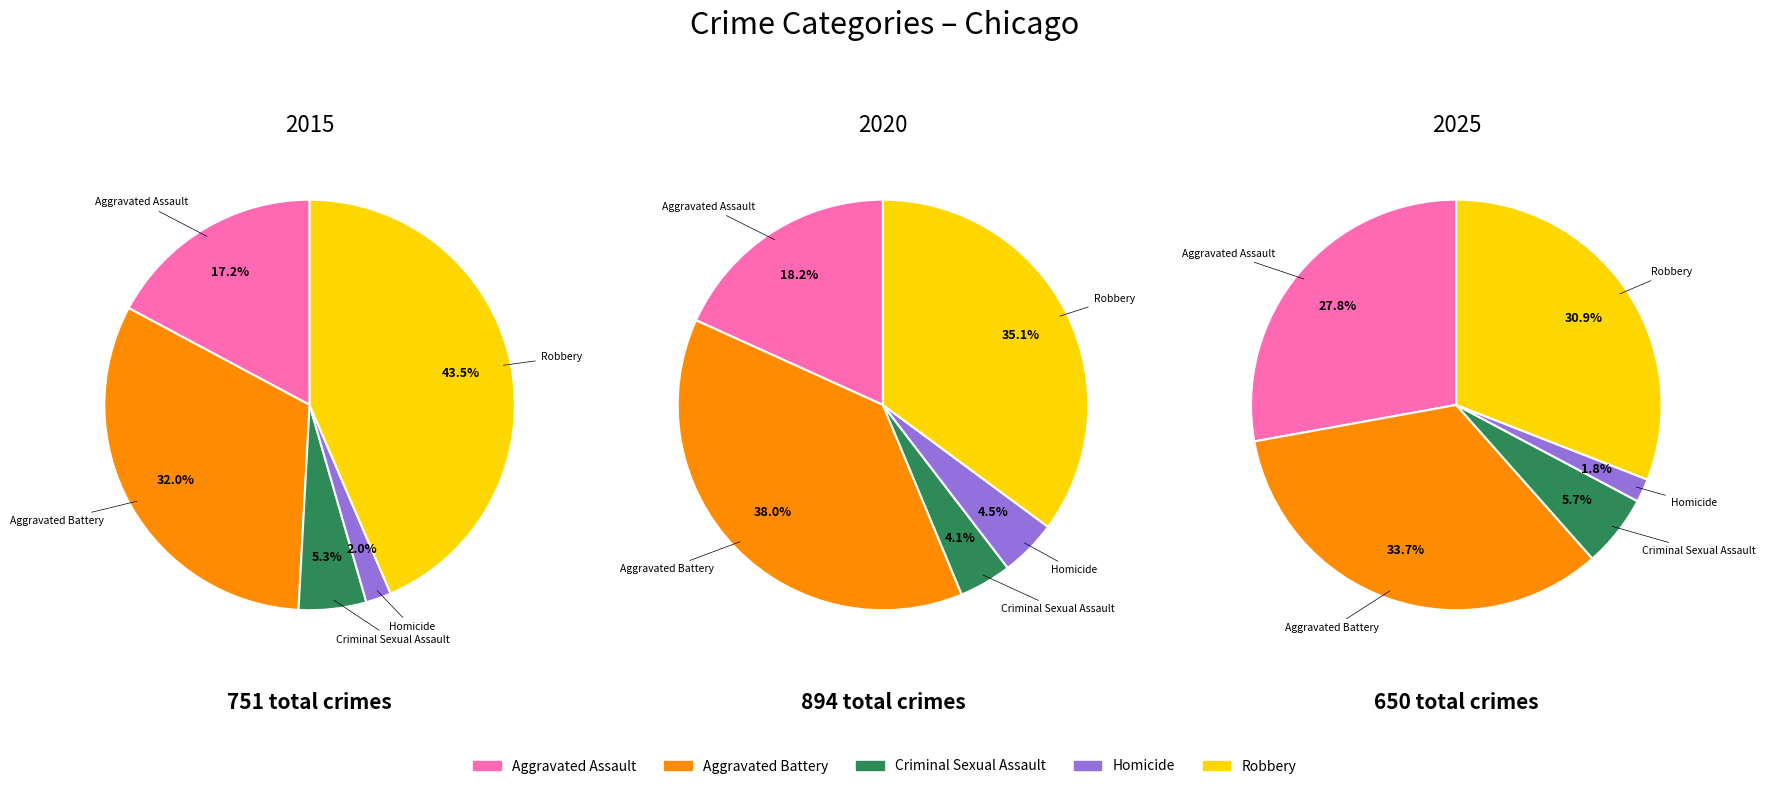

Does any single category account for the majority?

No